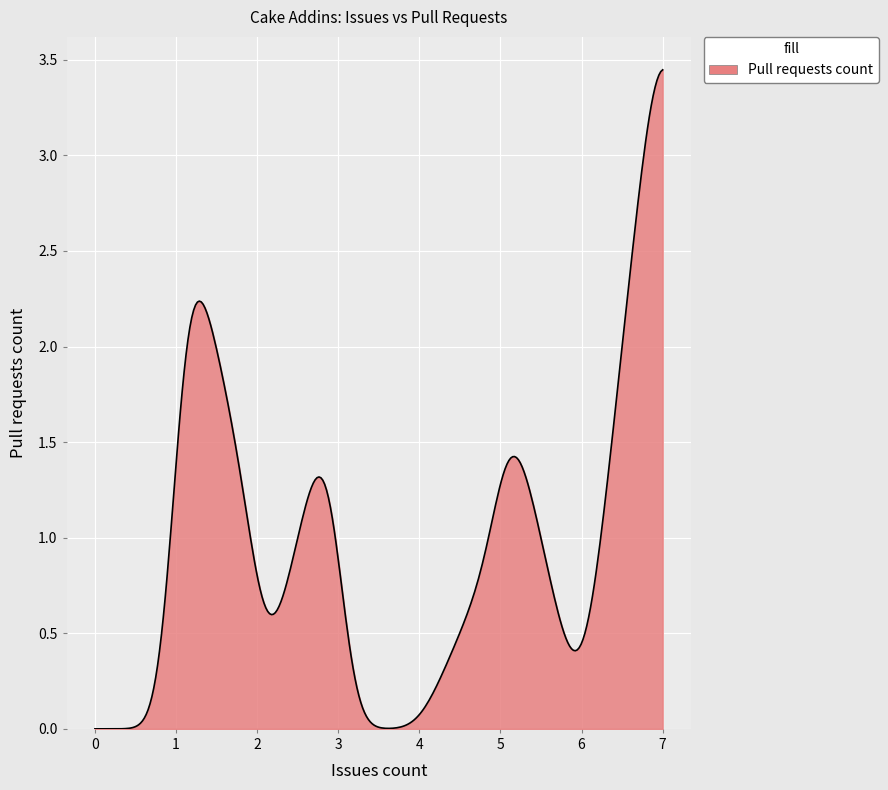

Count the number of data series in this chart.

1